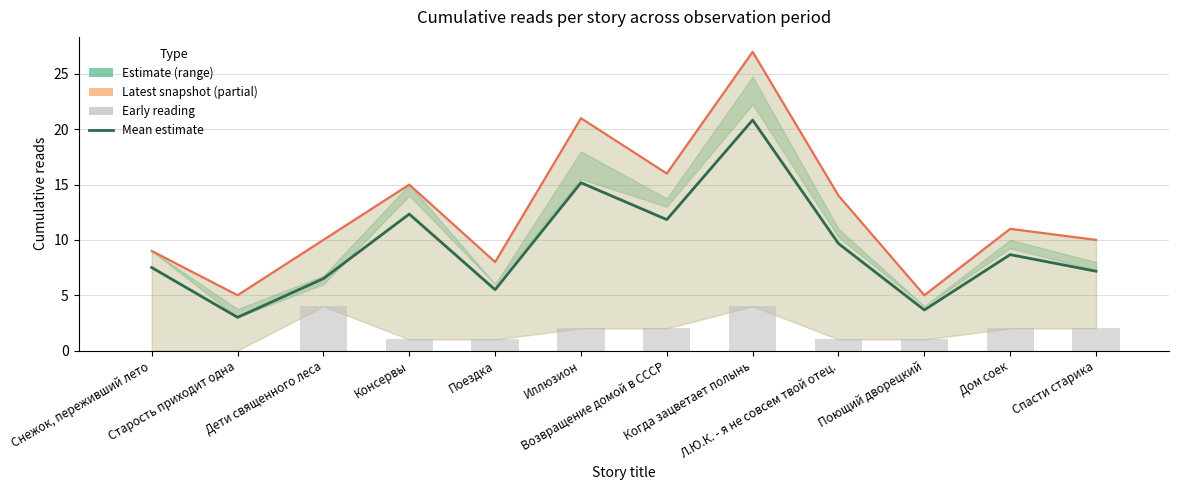

What is the average value of the Estimate (mean across snapshots) series?

9.3